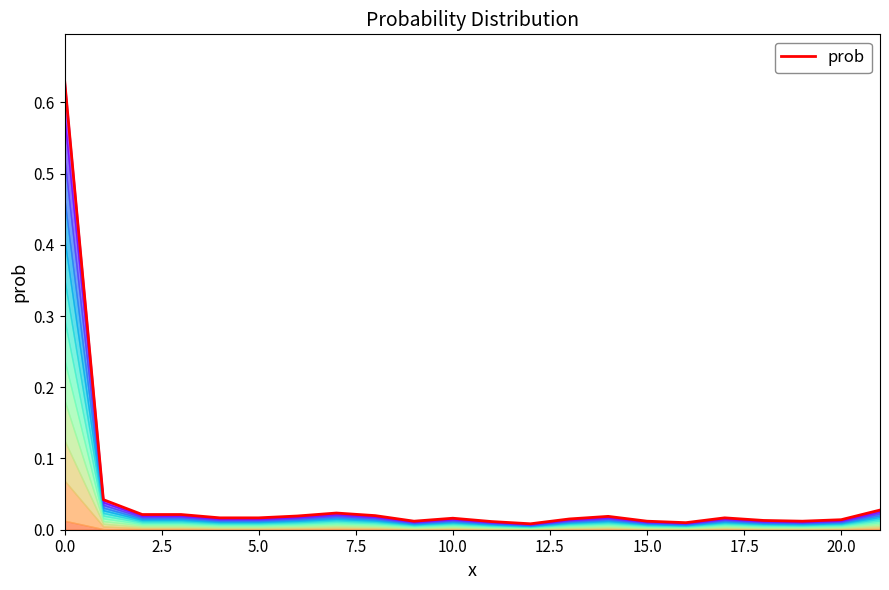

Is it true that the value at 13 is 0.0?

False